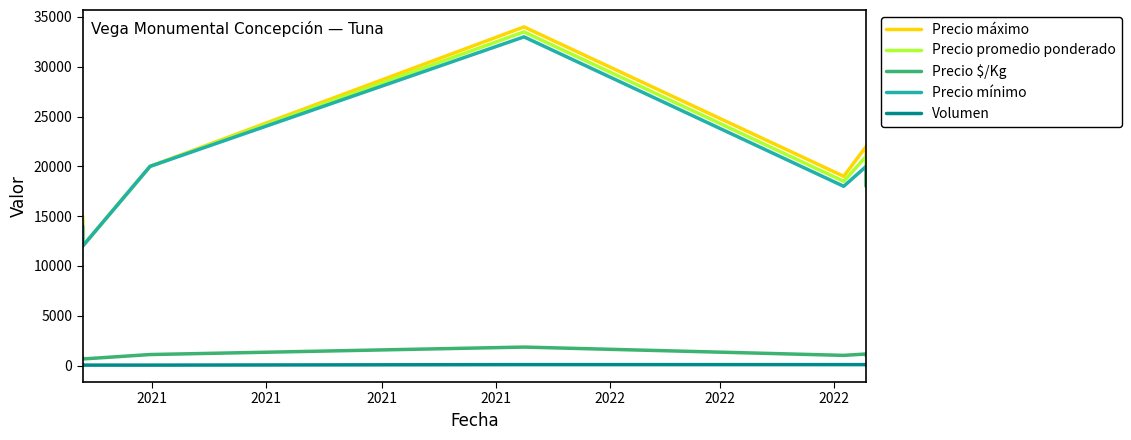

Count the number of categories in the chart.

7